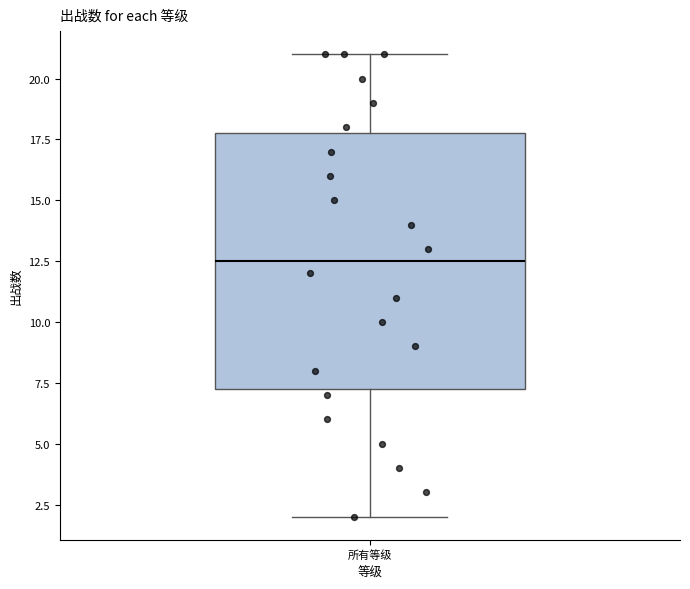

Read this box plot against the y-axis: the position of the median line, the range covered by the box, and the ends of both whiskers. The values are not printed on the chart, so give them approximately, as read against the axis.

median 12.5, box 7.5 to 18.0, whiskers 2.0 to 21.0